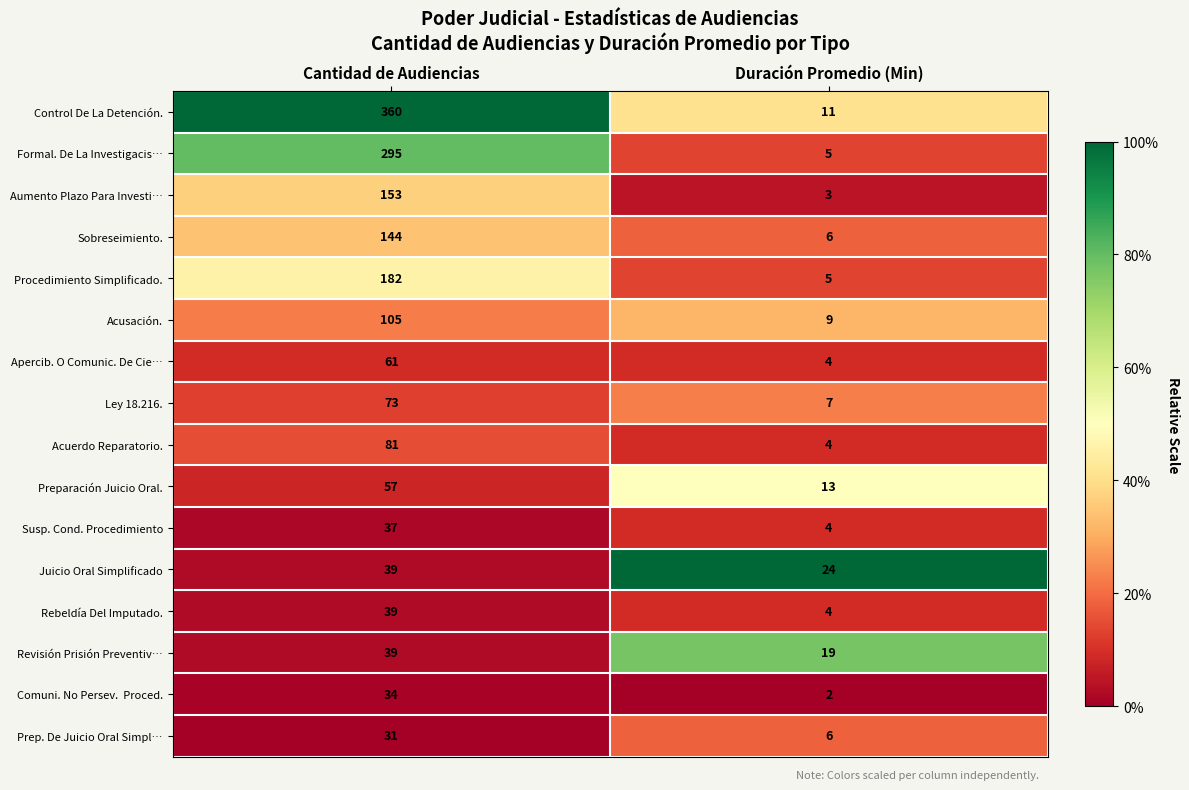

The Procedimiento Simplificado. series shows 5 at Duración Promedio (Min). True or false?

True